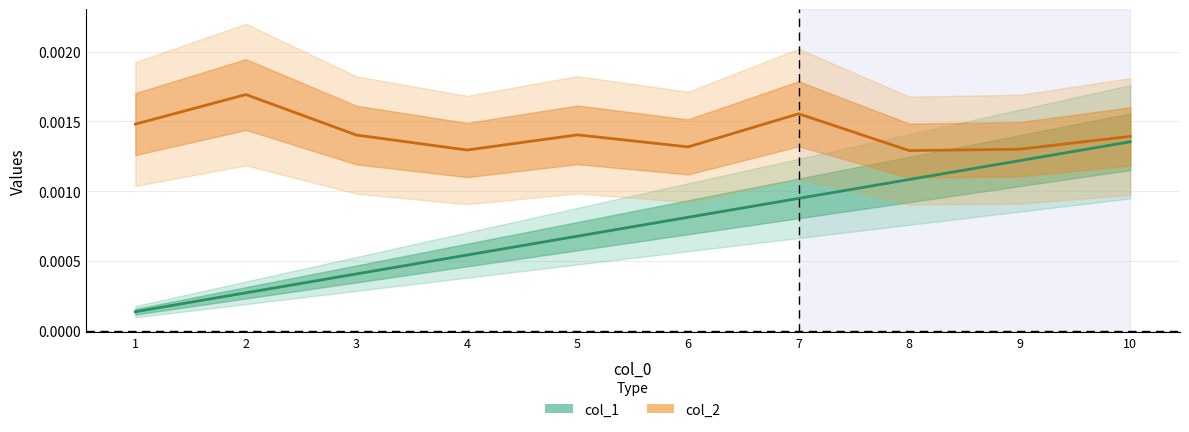

How many distinct data groups are displayed?

2